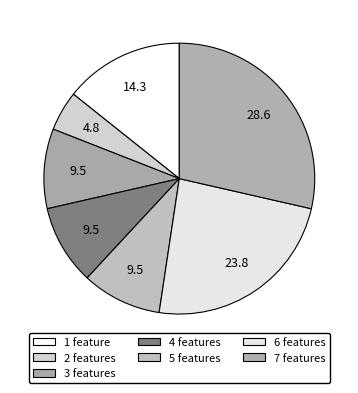

Is there a majority slice in this chart?

No